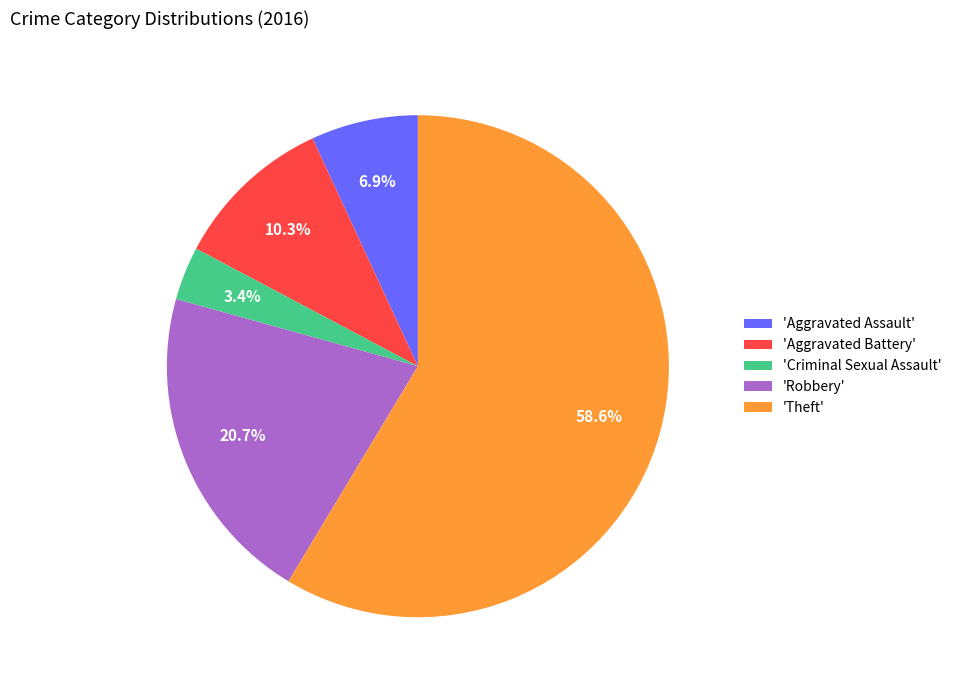

Combined, do 'Theft' and 'Aggravated Battery' account for over 50%?

Yes